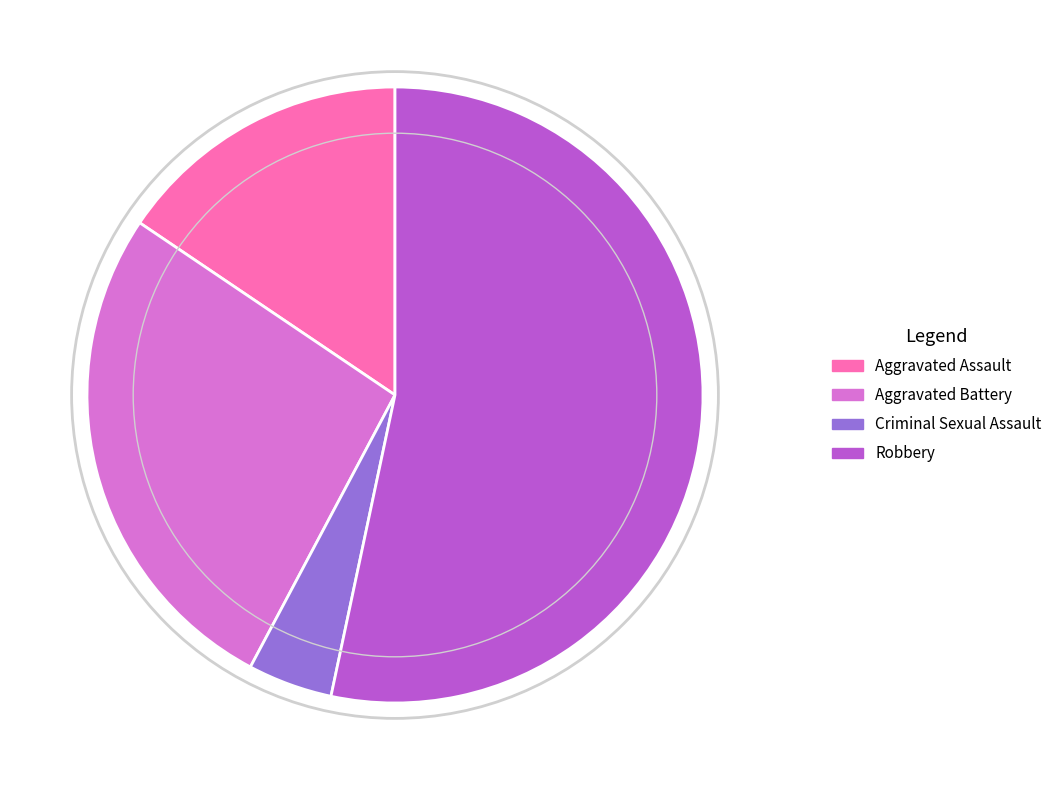

Which slice is the largest?

Robbery